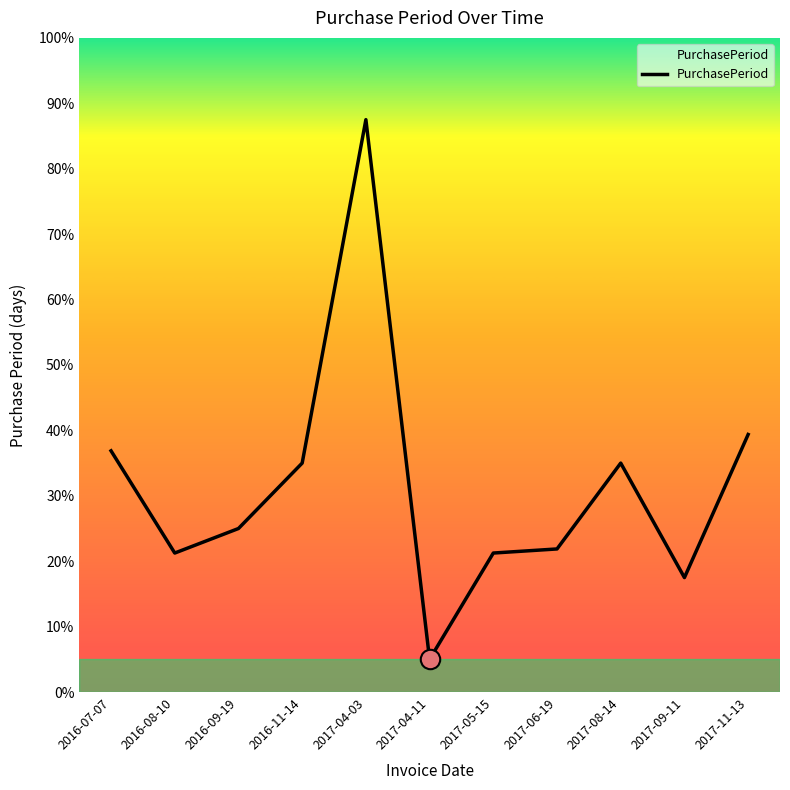

True or false: the data shows 90 at 2016-11-14.

False